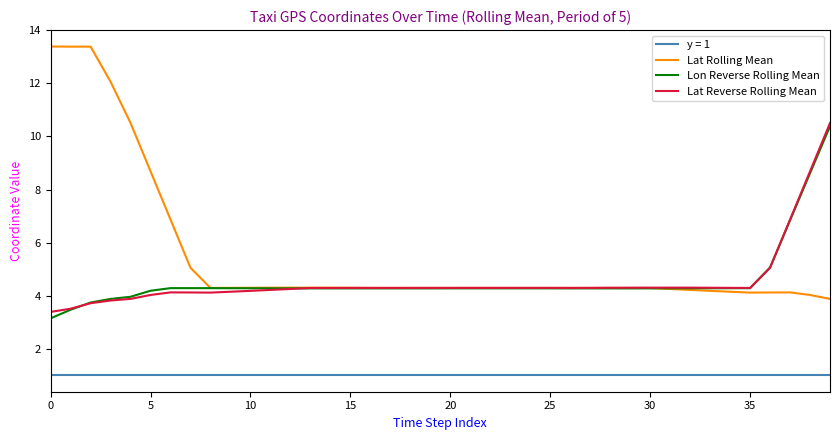

What is the greatest value displayed?

13.4